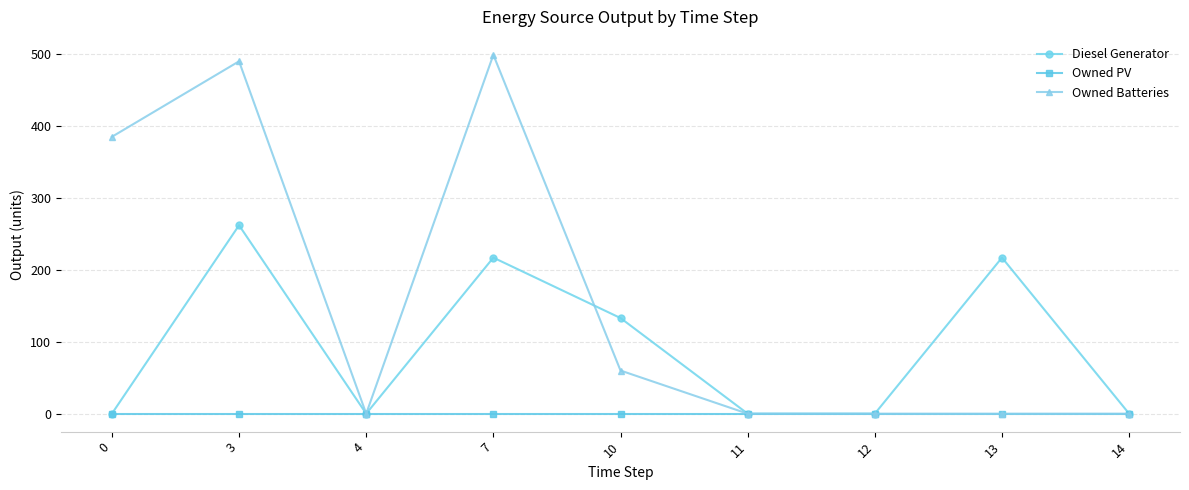

In Diesel Generator, how many points are higher than both neighbors (excluding endpoints)?

3